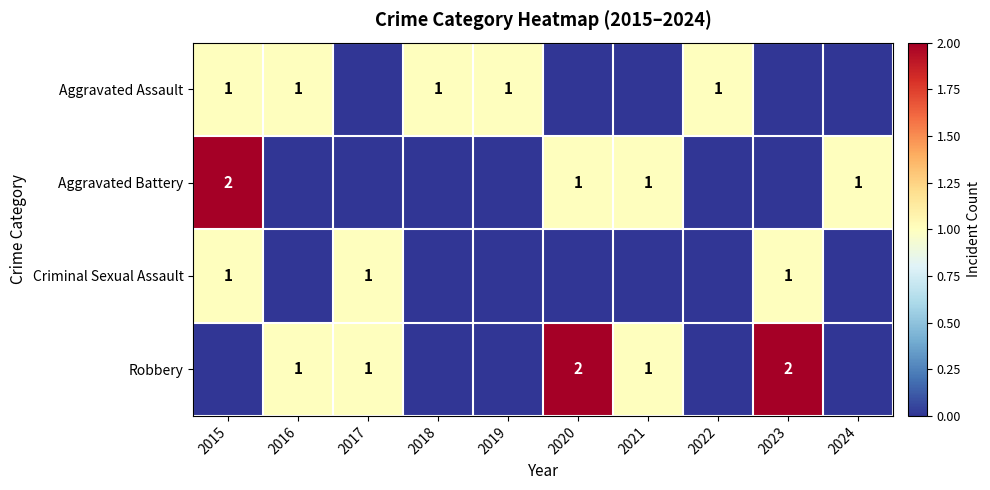

What is the sum of the Robbery values at 2016 and 2020?

3